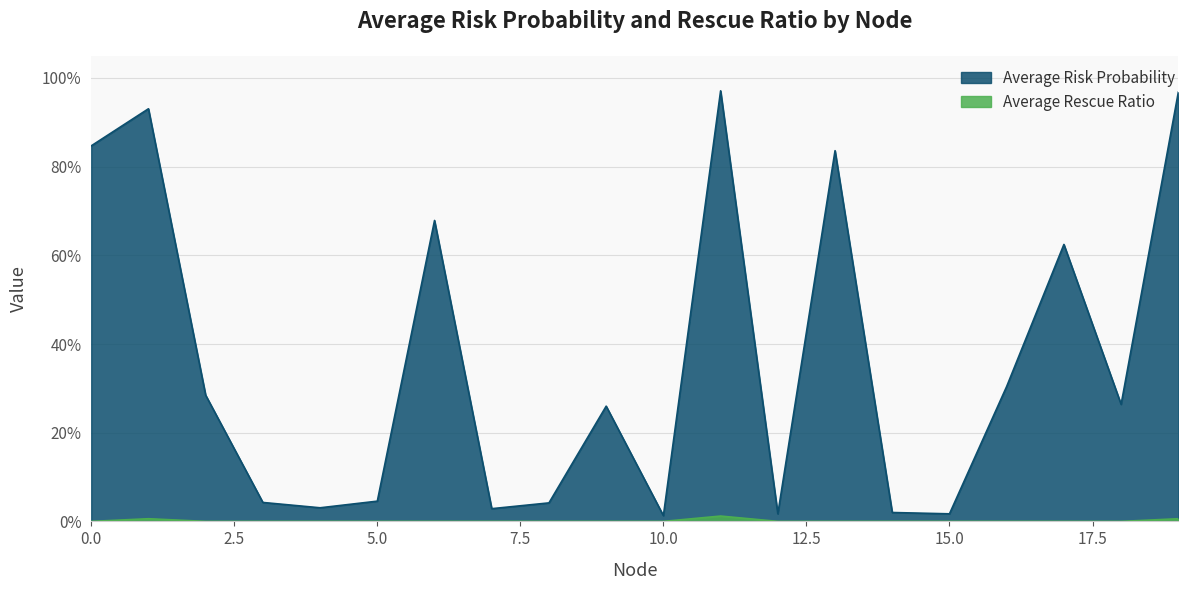

Reading left to right, transcribe all the data shown in this chart.

Average Risk Probability: 0=0.8	1=0.9	2=0.3	3=0.0	4=0.0	5=0.0	6=0.7	7=0.0	8=0.0	9=0.3	10=0.0	11=1.0	12=0.0	13=0.8	14=0.0	15=0.0	16=0.3	17=0.6	18=0.3	19=1.0
Average Rescue Ratio: 0=0.0	1=0.0	2=0.0	3=0.0	4=0.0	5=0.0	6=0.0	7=0.0	8=0.0	9=0.0	10=0.0	11=0.0	12=0.0	13=0.0	14=0.0	15=0.0	16=0.0	17=0.0	18=0.0	19=0.0